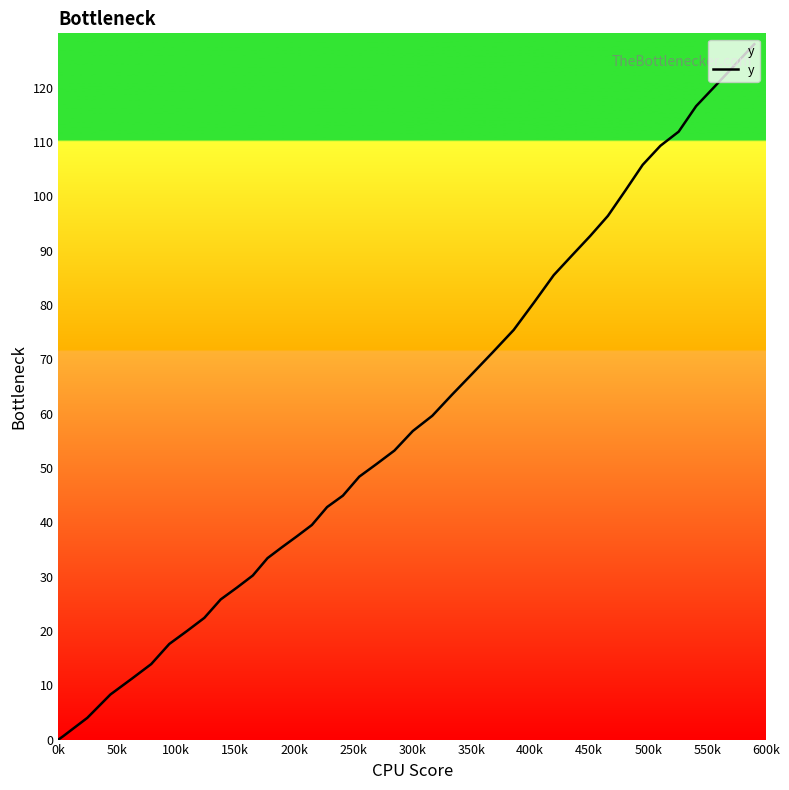

What is the greatest value displayed?

128.0